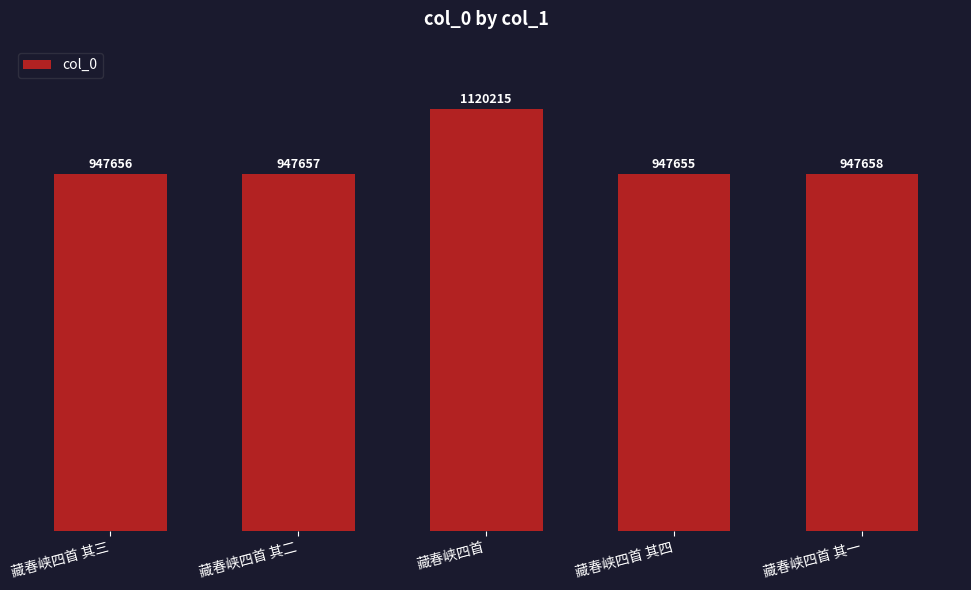

What position from the right is 藏春峡四首?

3